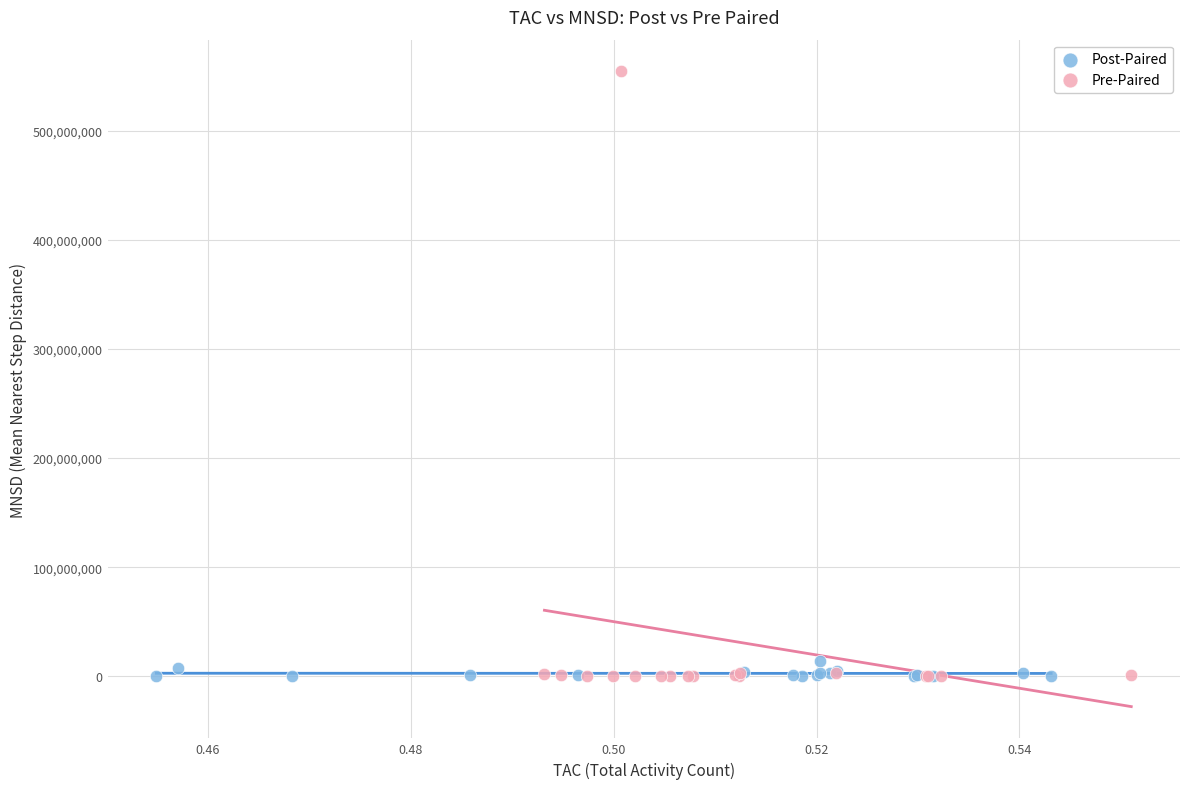

Which series has the widest spread of Y values?

Pre-Paired